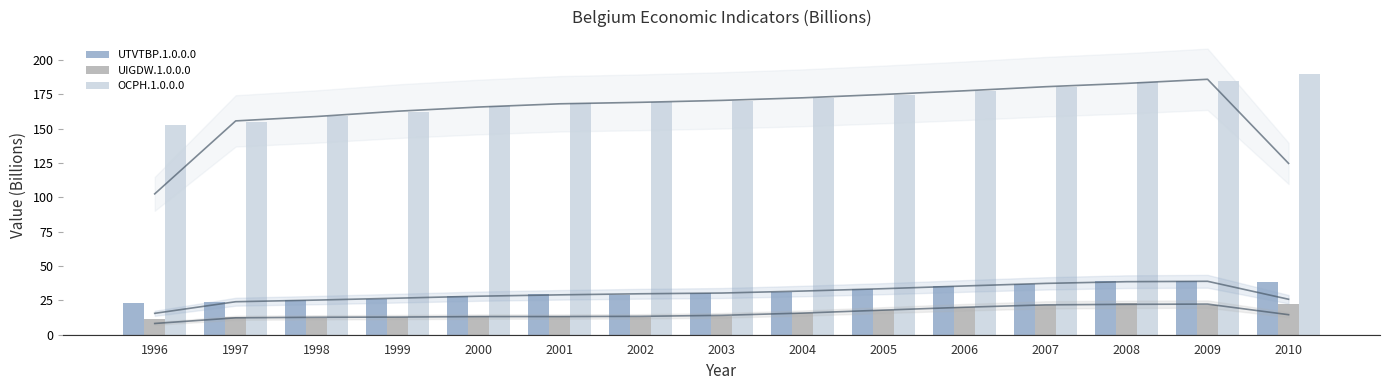

At how many categories does at least one series exceed 104?

15